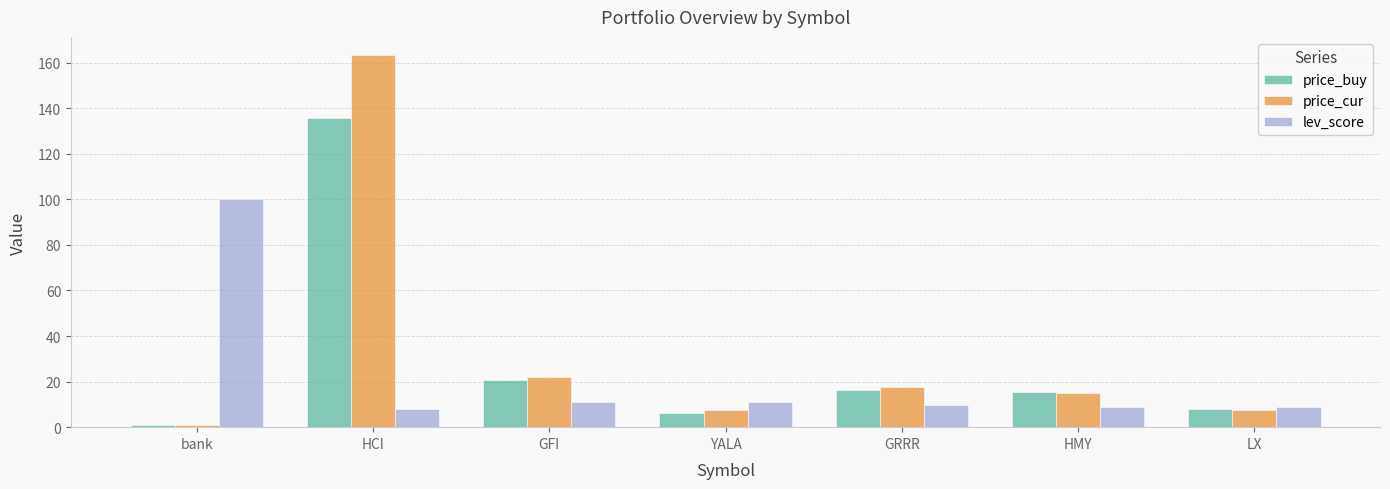

The price_buy series shows 16.2 at GRRR. True or false?

True